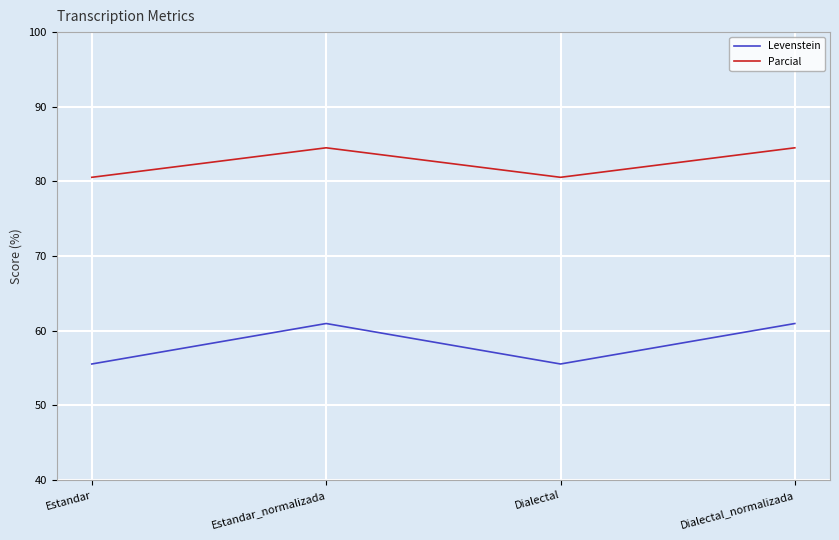

Count the Parcial values in the range 80 to 84.

2